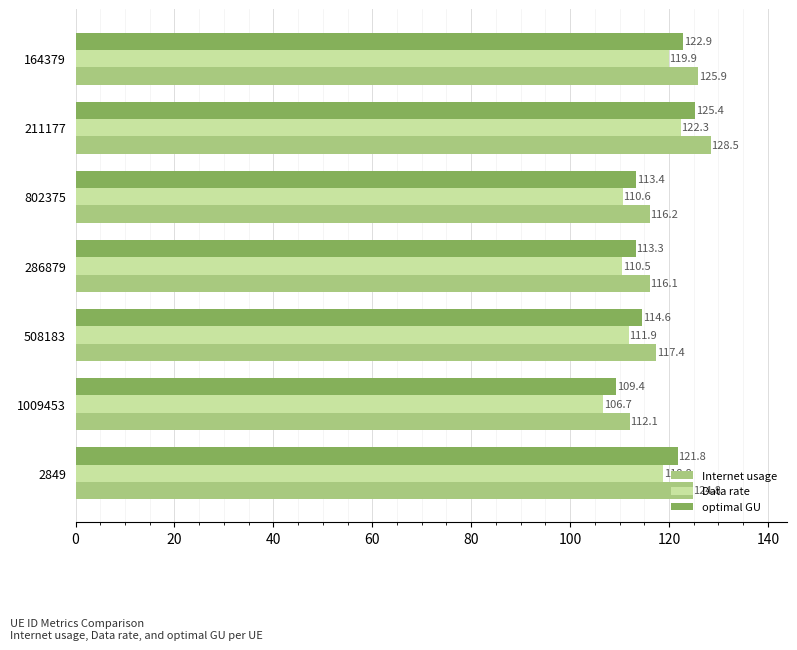

Which category has the highest value in the Data rate series?

211177